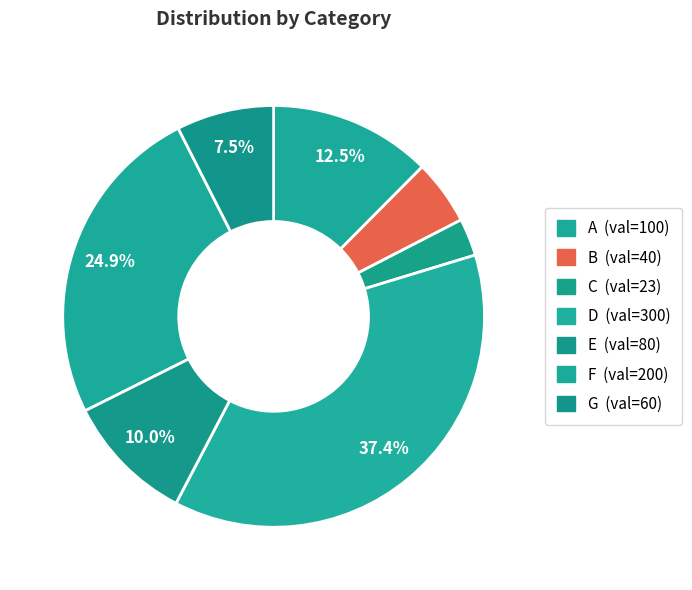

To the nearest percent, what is the difference between the largest and smallest slice percentages?

34%